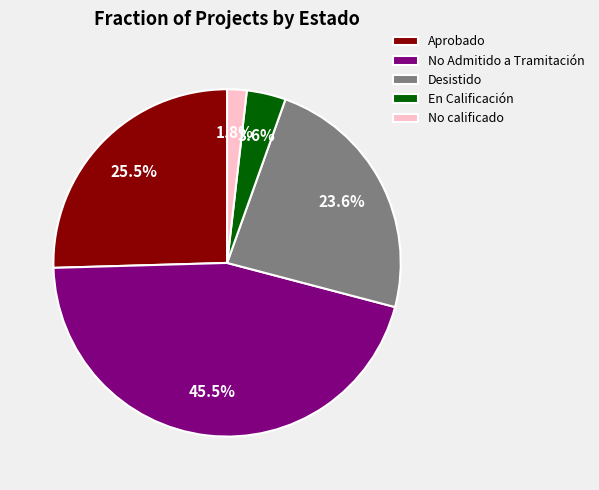

Which slice is the smallest?

No calificado